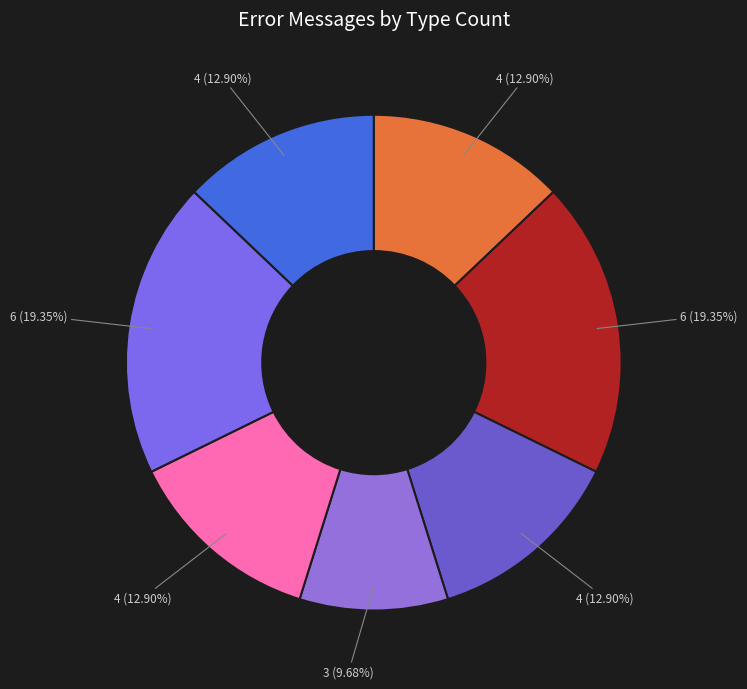

Count the number of slices in the pie.

7